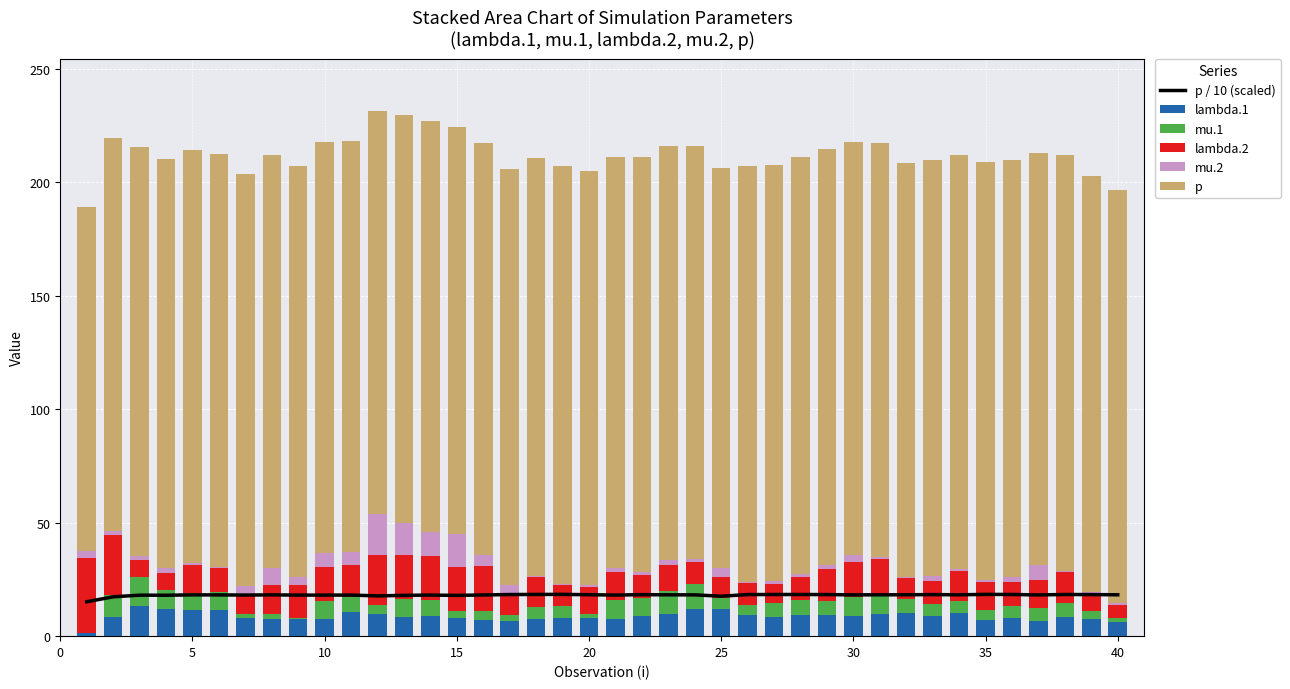

Reading right to left, list all the values displayed in this chart.

p / 10 (scaled): 18.2	18.3	18.4	18.2	18.4	18.4	18.2	18.3	18.2	18.2	18.2	18.3	18.4	18.3	18.3	17.6	18.2	18.2	18.3	18.1	18.2	18.4	18.4	18.3	18.2	18.0	18.1	18.0	17.7	18.1	18.1	18.1	18.2	18.1	18.2	18.2	18.0	18.1	17.3	15.1
lambda.1: 6.3	7.6	8.5	6.6	7.9	7.2	10.0	8.9	10.4	9.9	8.9	9.1	9.1	8.4	9.1	12.0	12.0	9.9	8.7	7.7	7.9	7.8	7.6	6.7	7.1	8.2	8.7	8.4	9.7	10.6	7.7	7.4	7.4	7.8	11.6	11.4	12.0	13.4	8.4	1.4
mu.1: 1.6	3.7	6.1	5.7	5.4	4.4	5.6	5.3	6.1	8.4	8.4	6.3	6.9	6.1	4.7	4.8	11.1	9.8	8.3	8.4	1.9	5.5	5.3	2.7	3.8	2.8	7.2	8.0	4.0	6.5	7.8	0.4	2.5	2.0	7.7	7.7	8.5	12.4	9.8	0.0
lambda.2: 5.8	7.2	13.7	12.6	10.4	12.5	12.8	10.1	9.3	15.8	15.3	14.2	10.2	8.4	9.8	9.2	9.6	11.5	10.1	12.3	11.7	9.3	13.3	9.8	20.0	19.4	19.6	19.4	22.1	14.4	15.1	14.6	12.9	8.4	10.8	12.4	7.4	7.8	26.5	32.8
mu.2: 0.7	0.9	0.2	6.3	2.5	0.9	1.3	2.4	0.2	0.9	3.4	1.9	1.3	1.3	0.2	4.1	1.3	2.3	1.0	1.6	1.1	0.5	0.4	3.4	4.7	14.5	10.2	13.9	18.1	5.6	6.2	3.8	7.3	4.1	0.5	0.9	2.3	1.4	1.4	3.2
p: 182.2	183.1	183.5	181.6	183.6	184.0	182.1	183.1	182.3	182.1	181.9	183.0	183.6	183.4	183.2	176.0	181.9	182.1	182.8	181.0	182.5	184.1	183.8	183.3	181.6	179.6	181.0	179.7	177.3	181.0	180.8	180.8	181.9	181.0	181.7	181.8	180.3	180.5	173.4	151.5